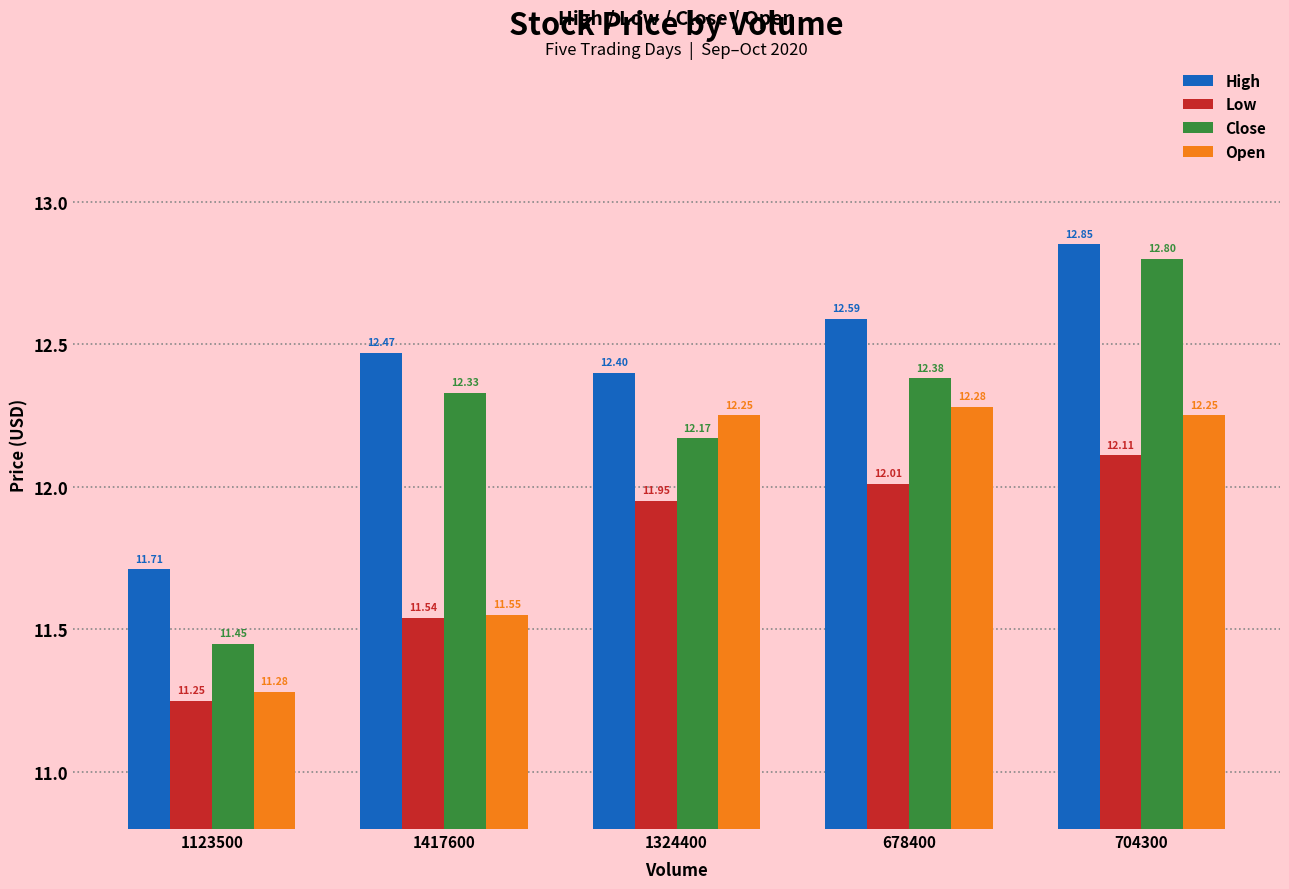

What is the average value of the Close series?

12.2